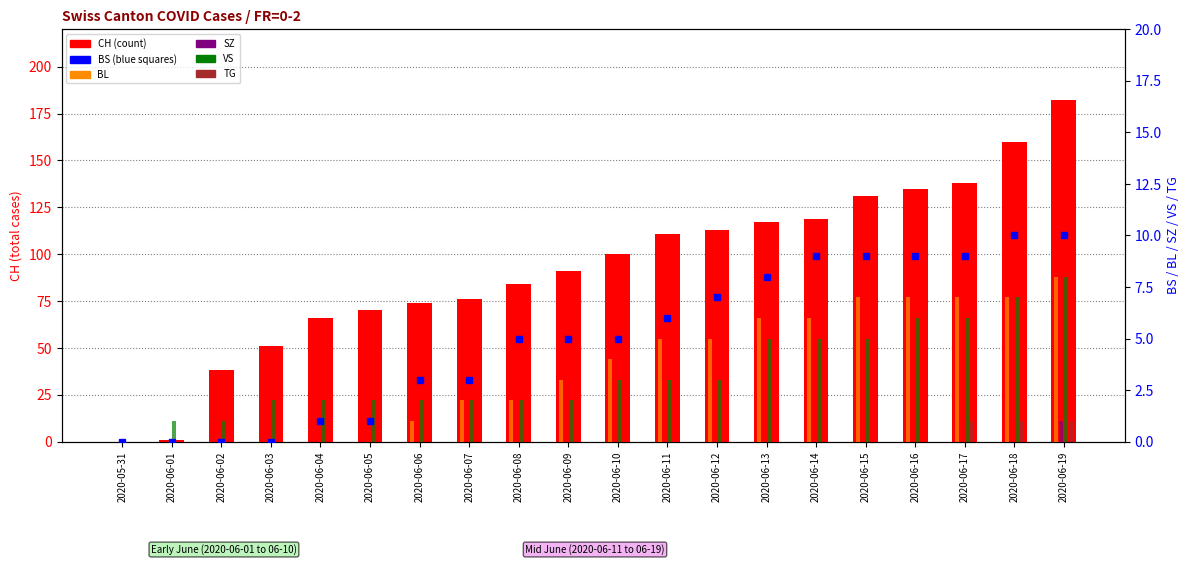

What is the sum of the CH values at 2020-05-31 and 2020-06-06?

74